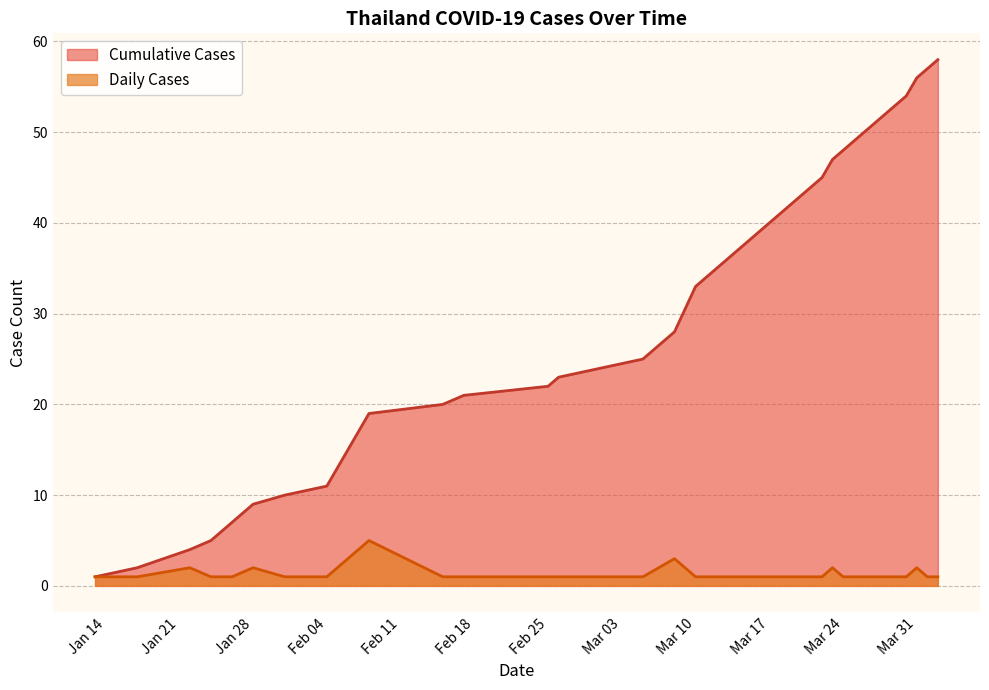

Which label corresponds to the largest value in the chart?

2020-04-02